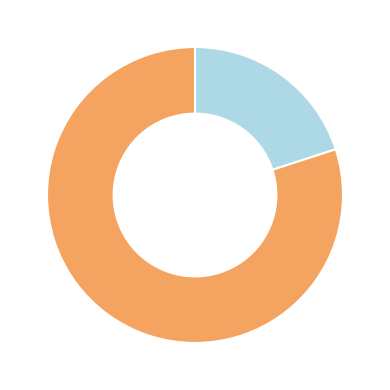

Is there any slice that represents more than half of the pie?

Yes